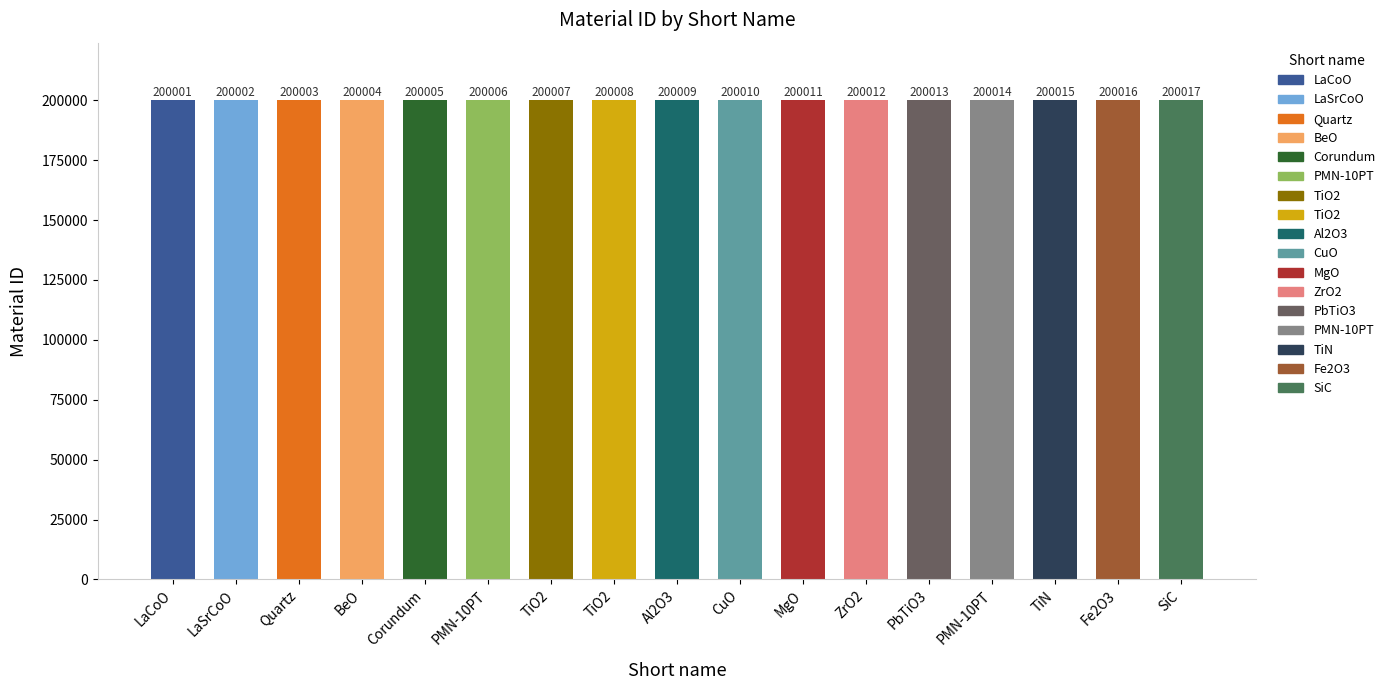

What is the label of the 9th bar from the right?

Al2O3